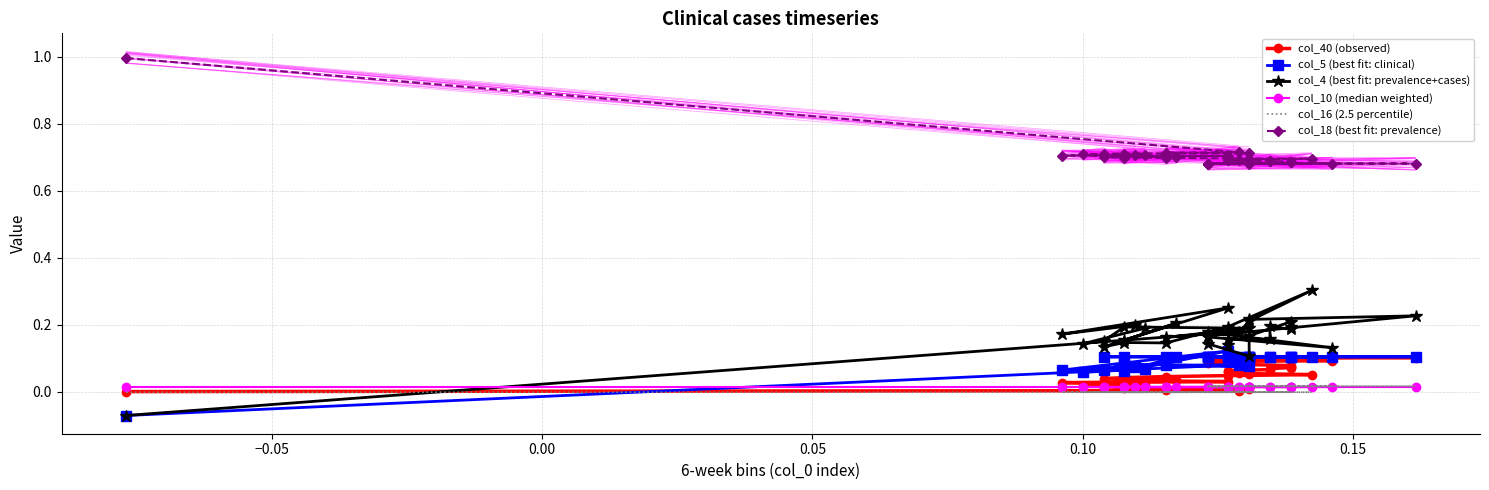

How many col_5 (best fit: clinical) values are between 0 and 1?

35